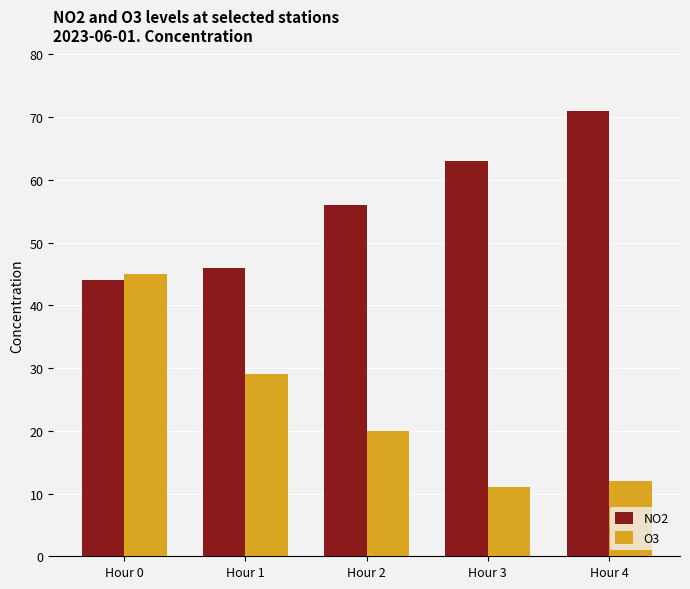

At which label does NO2 reach its peak?

Hour 4